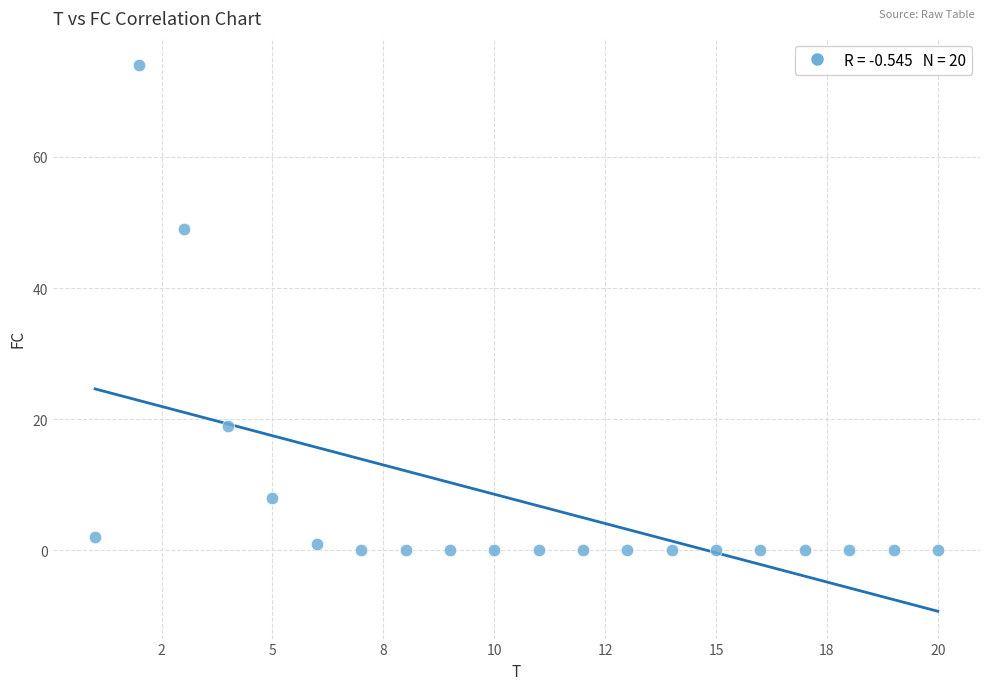

What Y value in the scatter plot is closest to 37?

49